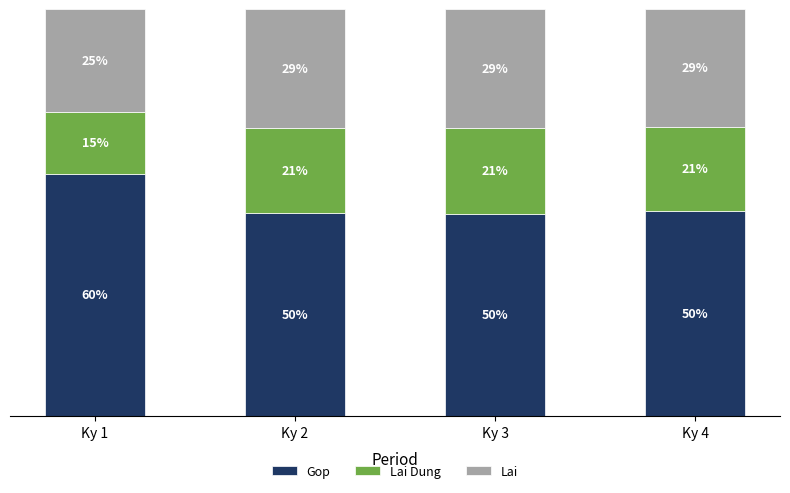

Which category has the highest value in the Gop series?

Ky 1